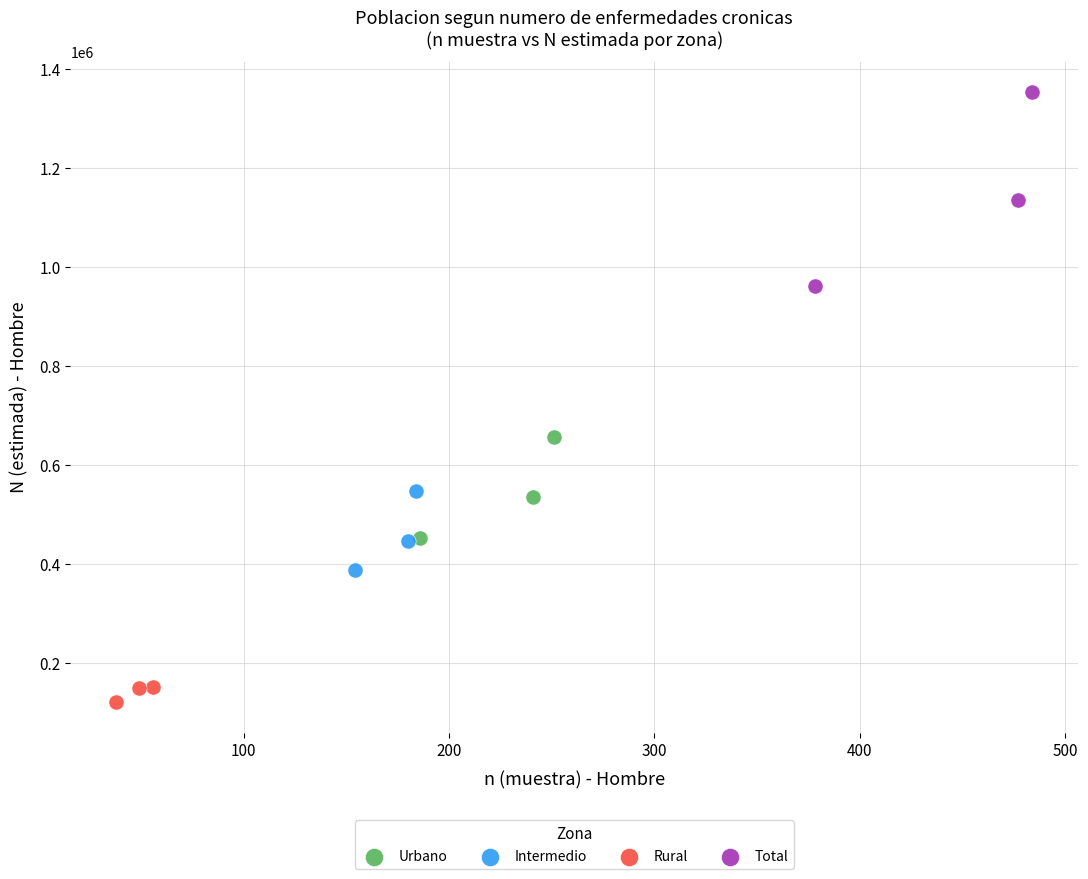

Which series reaches the minimum Y coordinate?

Rural